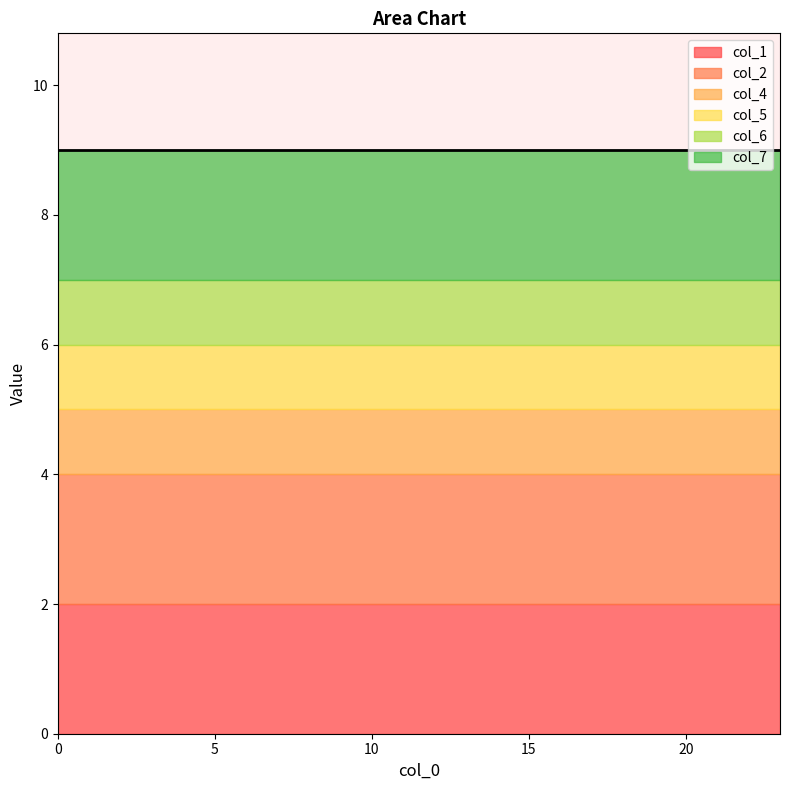

What is the spread (max minus min) of values at 23?

1